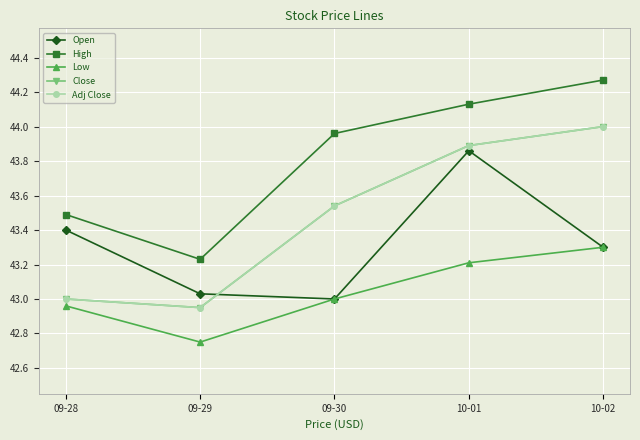

Read the Adj Close value at 09-30.

43.5